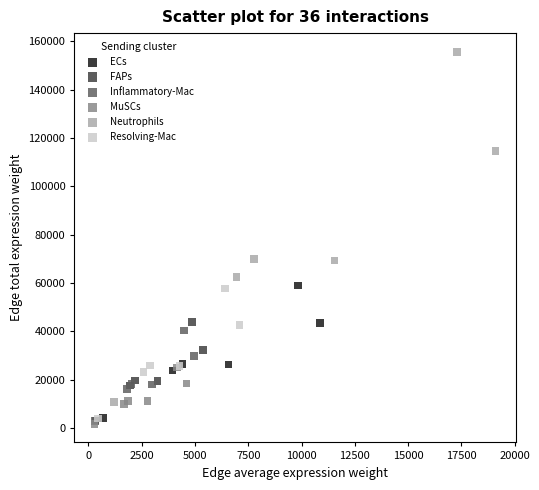

Which series has the widest spread of Y values?

Neutrophils